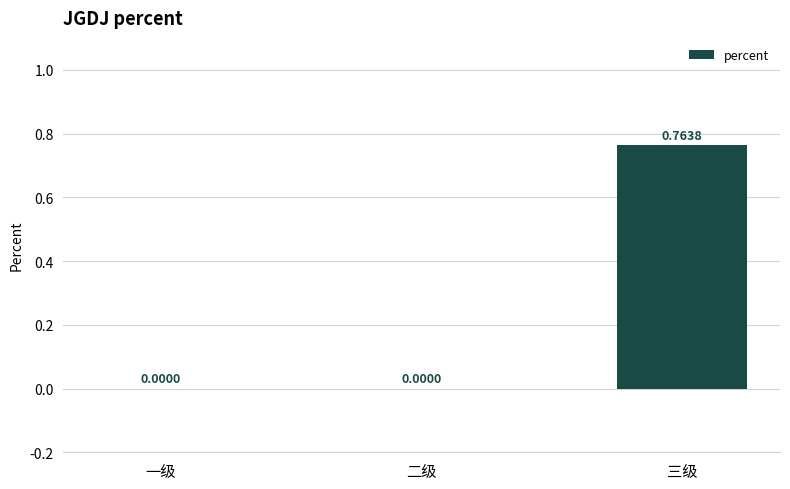

The value at 二级 is 0.0. True or false?

True